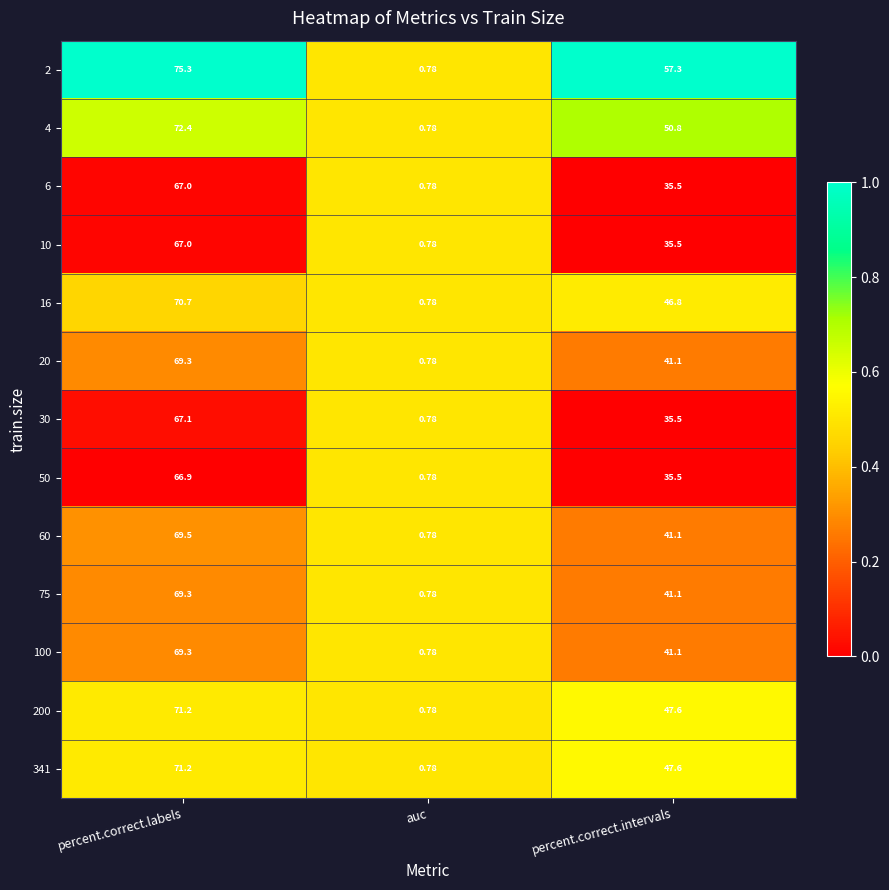

Which label corresponds to the largest value in the chart?

percent.correct.labels